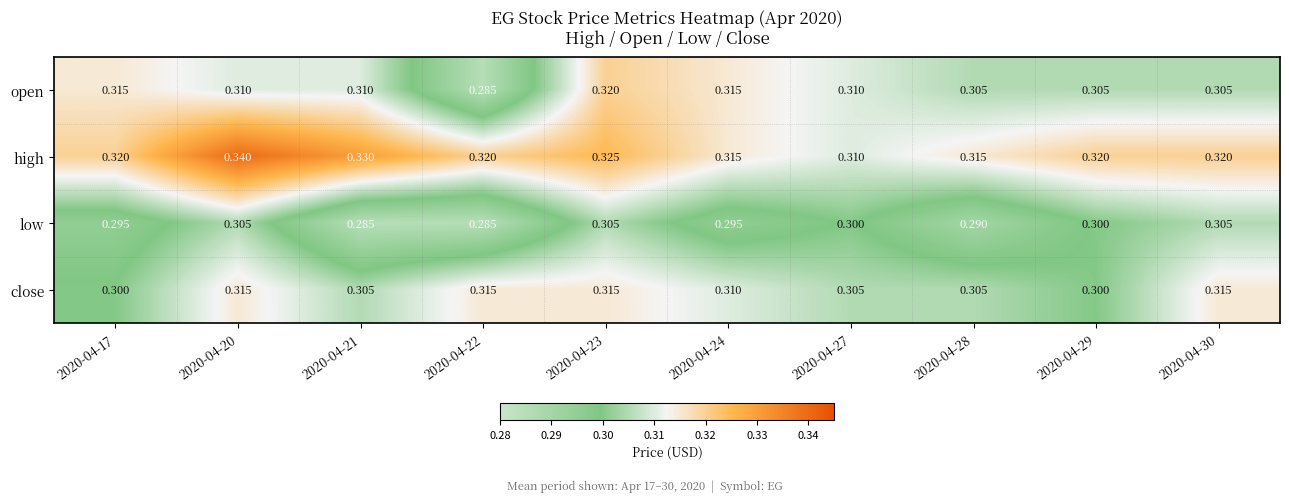

List the series in order of their peak value, highest first.

high, open, close, low